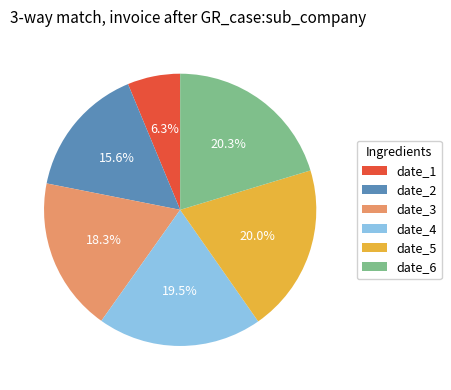

How many segments does this pie chart have?

6